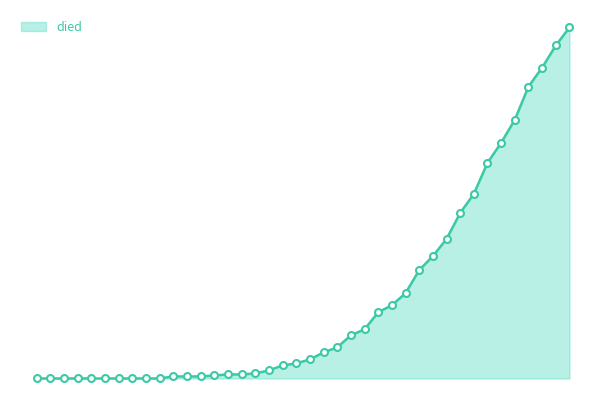

Reading right to left, list all the values displayed in this chart.

died: 2020-04-06=350	2020-04-05=332	2020-04-04=310	2020-04-03=291	2020-04-02=258	2020-04-01=235	2020-03-31=215	2020-03-30=184	2020-03-29=165	2020-03-28=139	2020-03-27=122	2020-03-26=108	2020-03-25=85	2020-03-24=73	2020-03-23=66	2020-03-22=49	2020-03-21=43	2020-03-20=31	2020-03-19=26	2020-03-18=19	2020-03-17=15	2020-03-16=13	2020-03-15=8	2020-03-14=5	2020-03-13=4	2020-03-12=4	2020-03-11=3	2020-03-10=2	2020-03-09=2	2020-03-08=2	2020-03-07=0	2020-03-06=0	2020-03-05=0	2020-03-04=0	2020-03-03=0	2020-03-02=0	2020-03-01=0	2020-02-29=0	2020-02-28=0	2020-02-27=0
survivors: 2020-04-06=350	2020-04-05=332	2020-04-04=310	2020-04-03=291	2020-04-02=258	2020-04-01=235	2020-03-31=215	2020-03-30=184	2020-03-29=165	2020-03-28=139	2020-03-27=122	2020-03-26=108	2020-03-25=85	2020-03-24=73	2020-03-23=66	2020-03-22=49	2020-03-21=43	2020-03-20=31	2020-03-19=26	2020-03-18=19	2020-03-17=15	2020-03-16=13	2020-03-15=8	2020-03-14=5	2020-03-13=4	2020-03-12=4	2020-03-11=3	2020-03-10=2	2020-03-09=2	2020-03-08=2	2020-03-07=0	2020-03-06=0	2020-03-05=0	2020-03-04=0	2020-03-03=0	2020-03-02=0	2020-03-01=0	2020-02-29=0	2020-02-28=0	2020-02-27=0